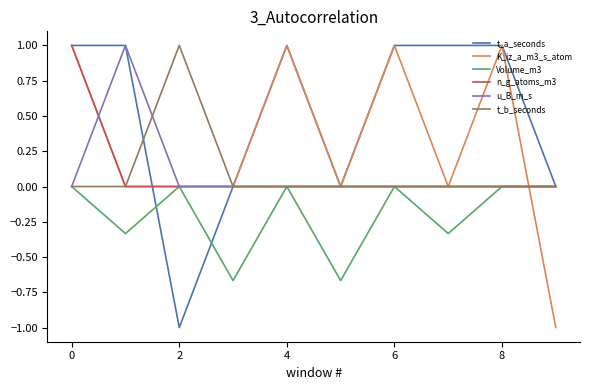

What is the lowest value of the t_a_seconds series?

-1.0